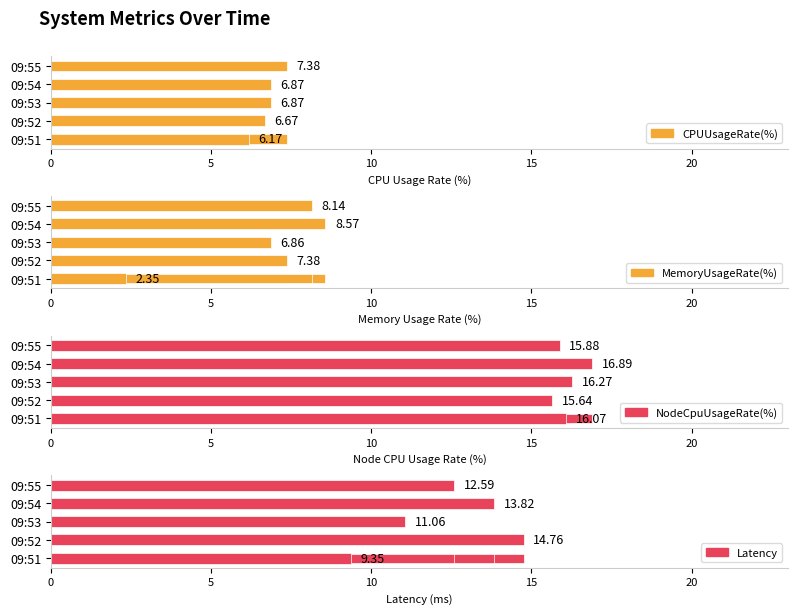

What is the difference between the maximum and minimum values in the Latency series?

5.4